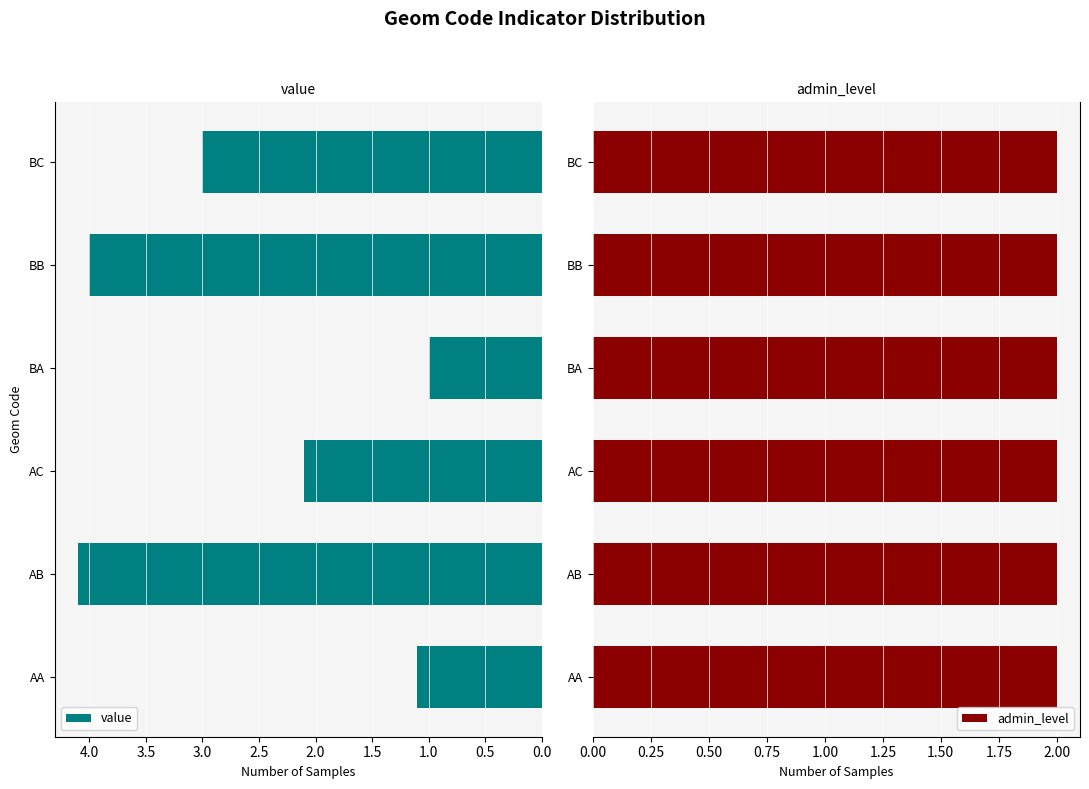

True or false: value has a value of 0.3 at BA.

False